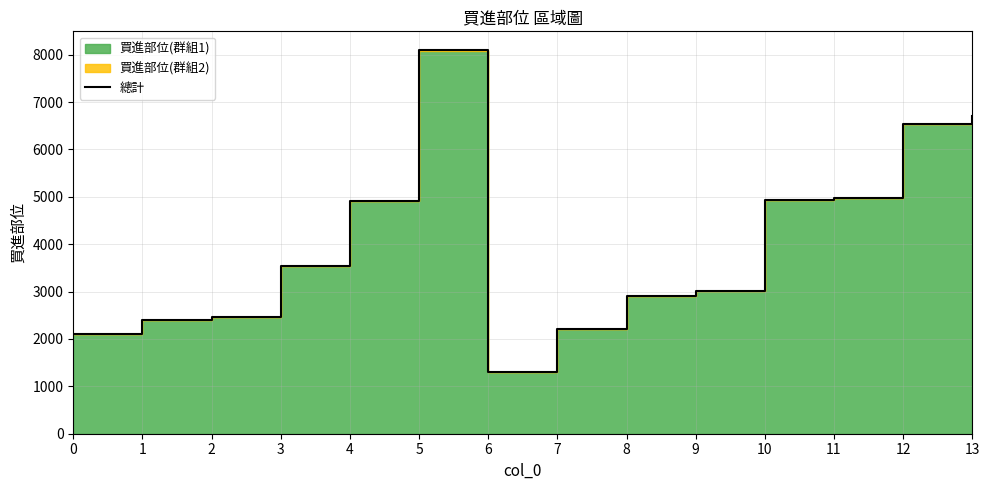

What is the approximate value at 1?

2402